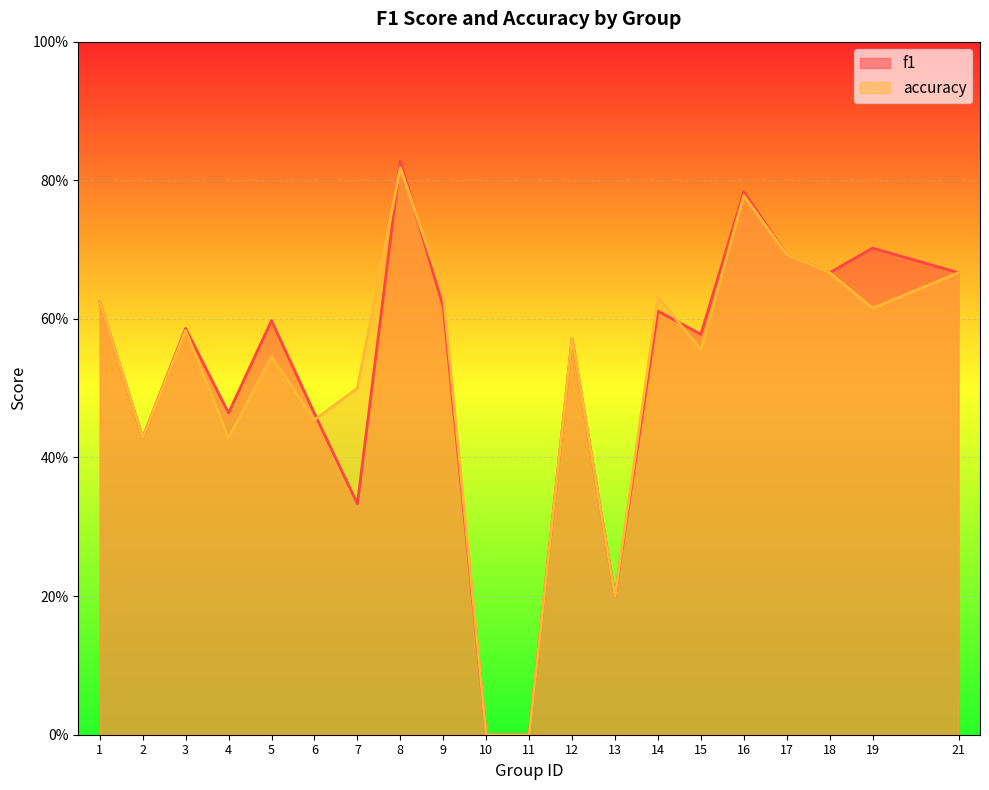

Which has a higher value, 7 or 2?

2